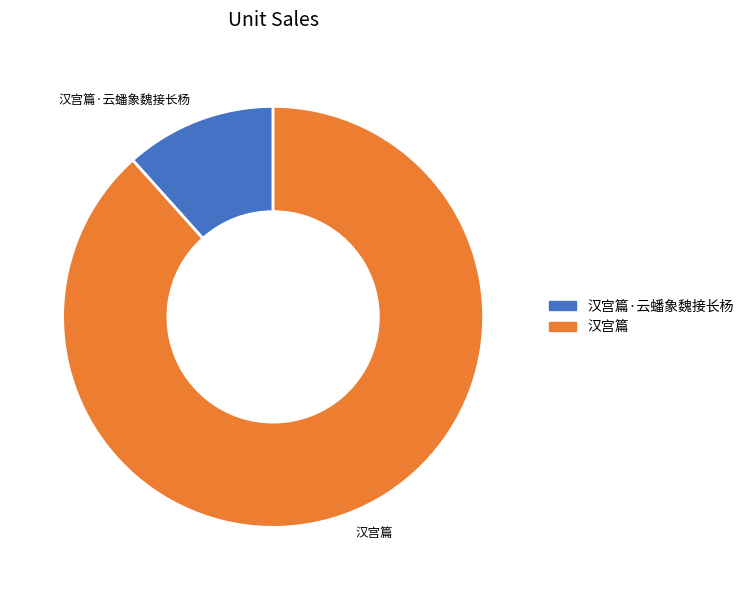

Is the sum of 汉宫篇·云蟠象魏接长杨 and 汉宫篇 greater than half?

Yes